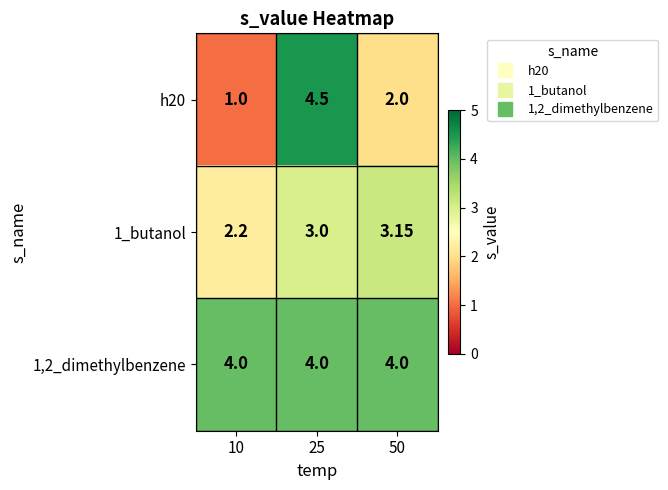

Is the value of h20 at 50 greater than the value of 1,2_dimethylbenzene at 25?

No